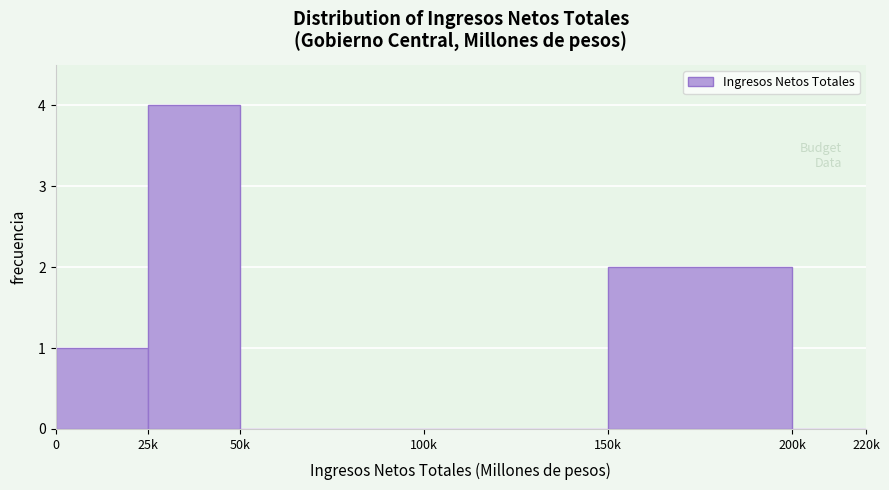

Reading left to right, transcribe all the data shown in this chart.

0=1	25k=4	50k=0	100k=0	150k=2	200k=0